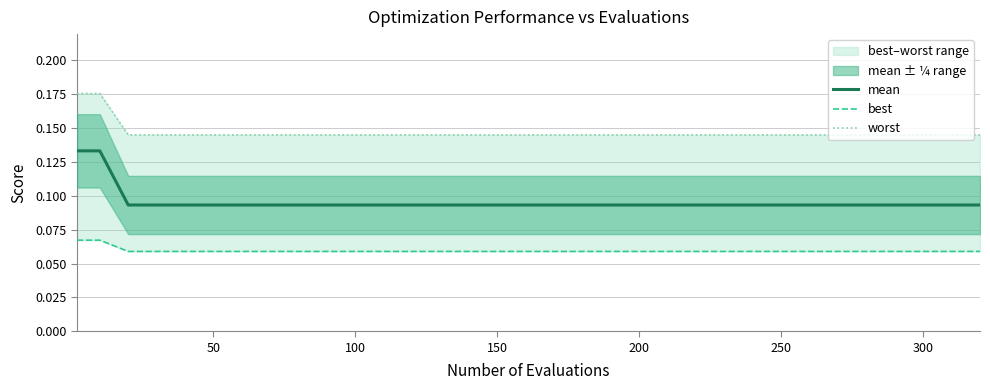

True or false: mean has a value of 0.0 at 250.

False